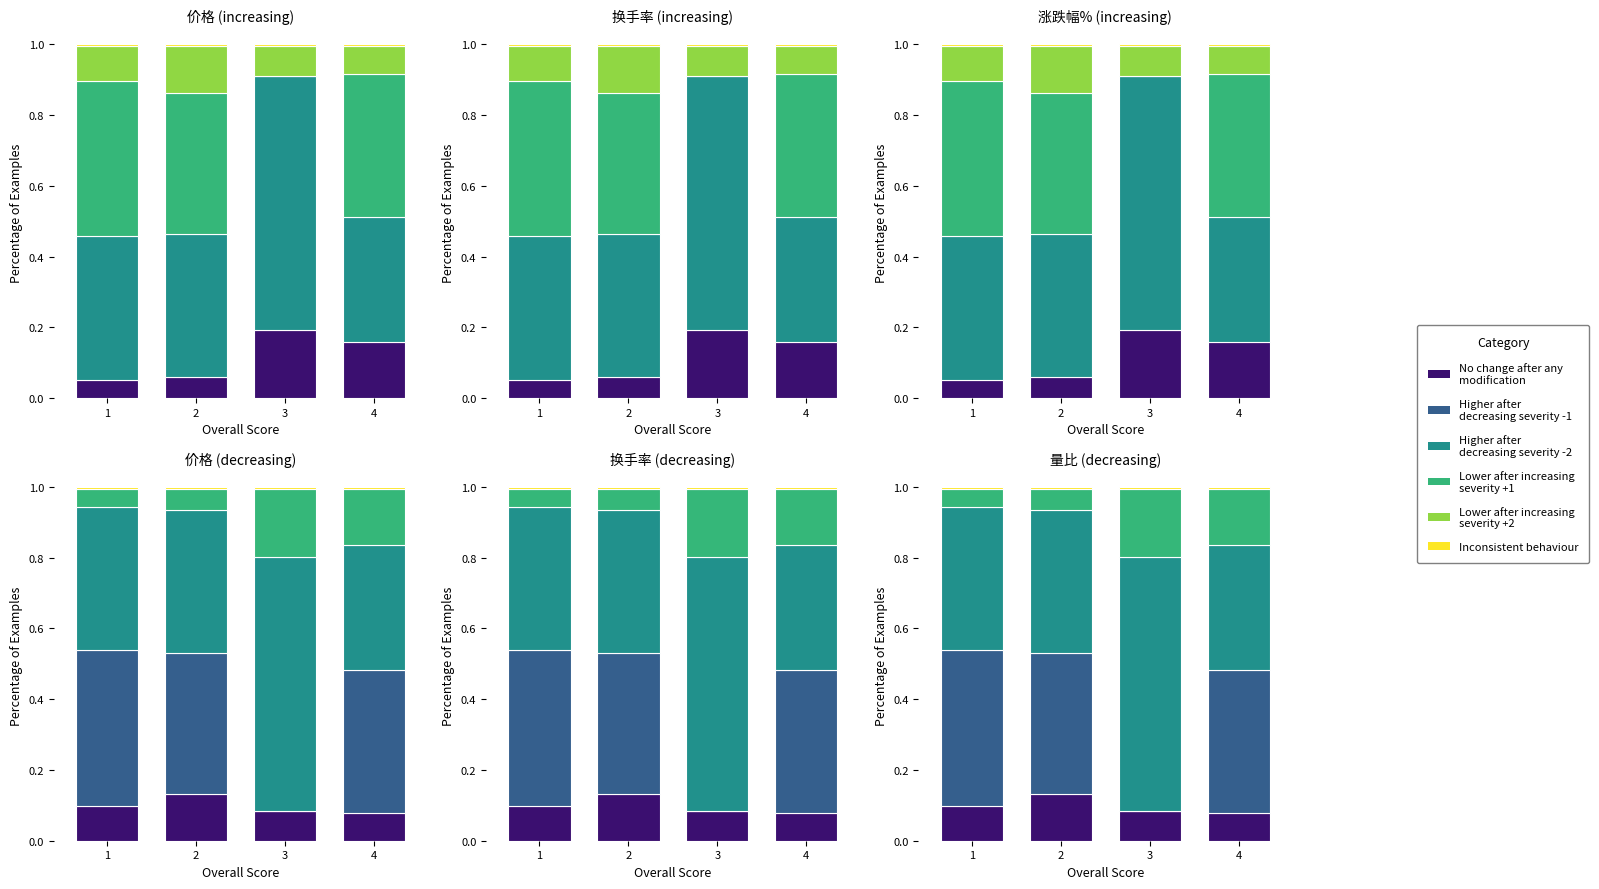

Count the Higher after
decreasing severity -2 values in the range 0 to 1.

4